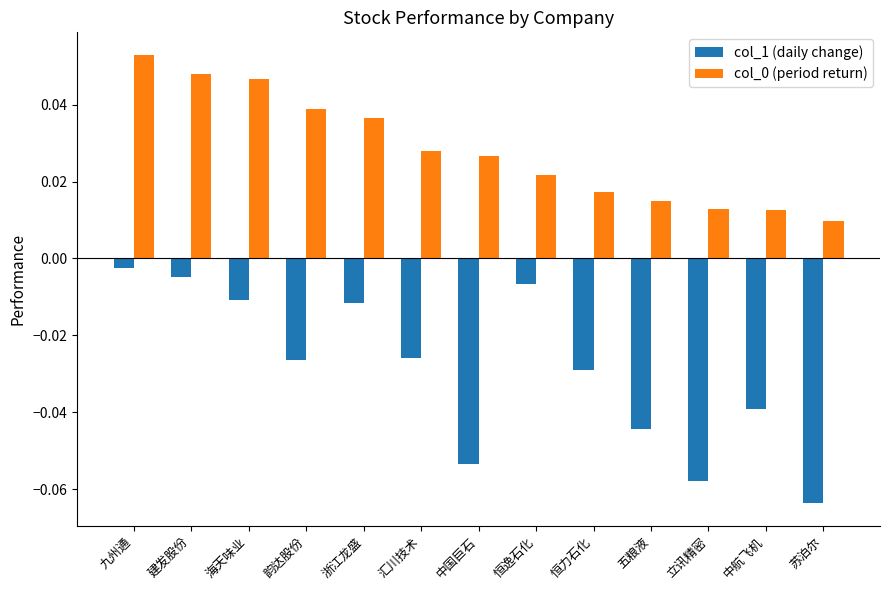

Are the bars horizontal?

No